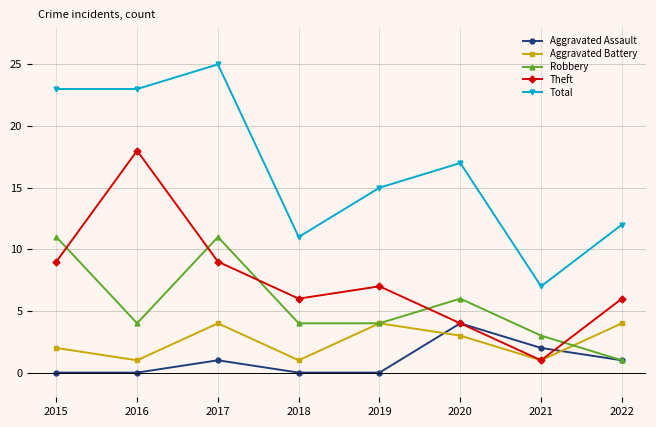

How many series are shown in this chart?

5